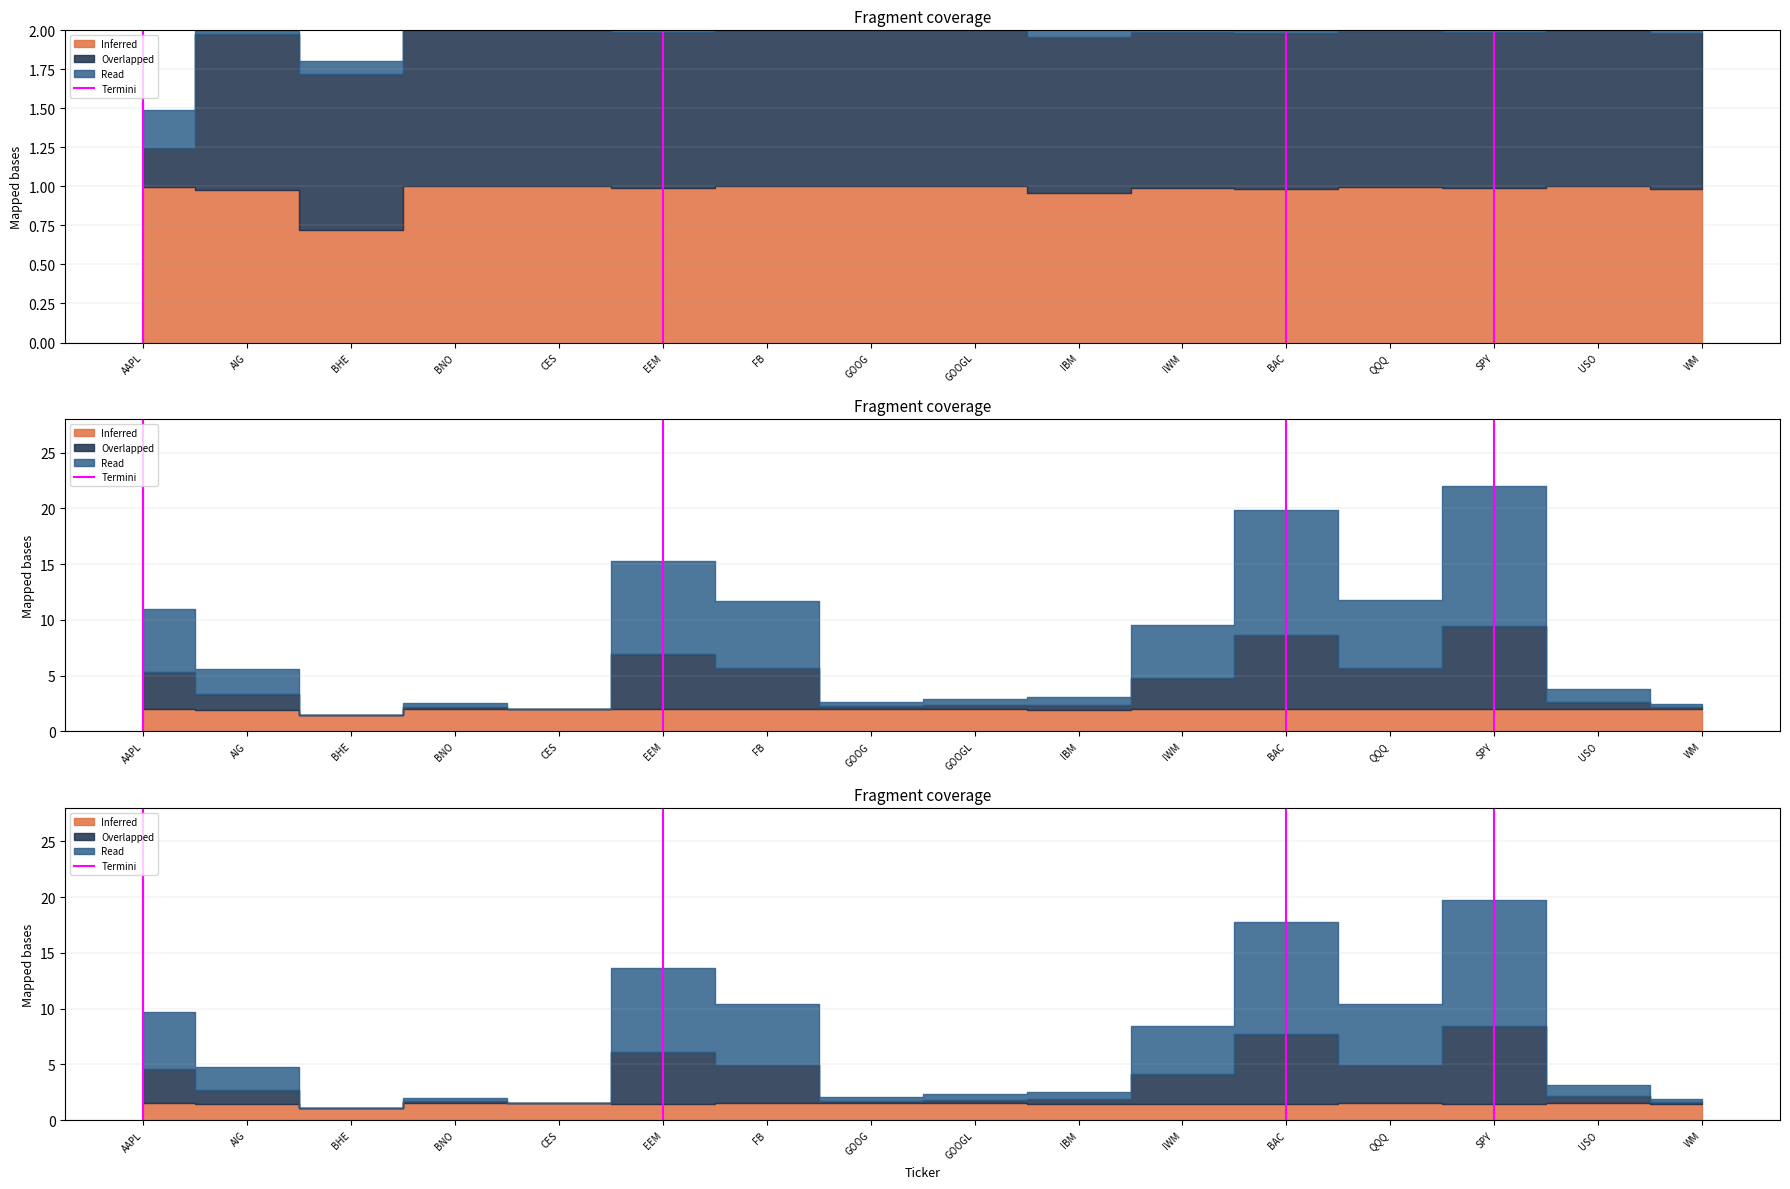

Does the chart have visible grid lines?

Yes